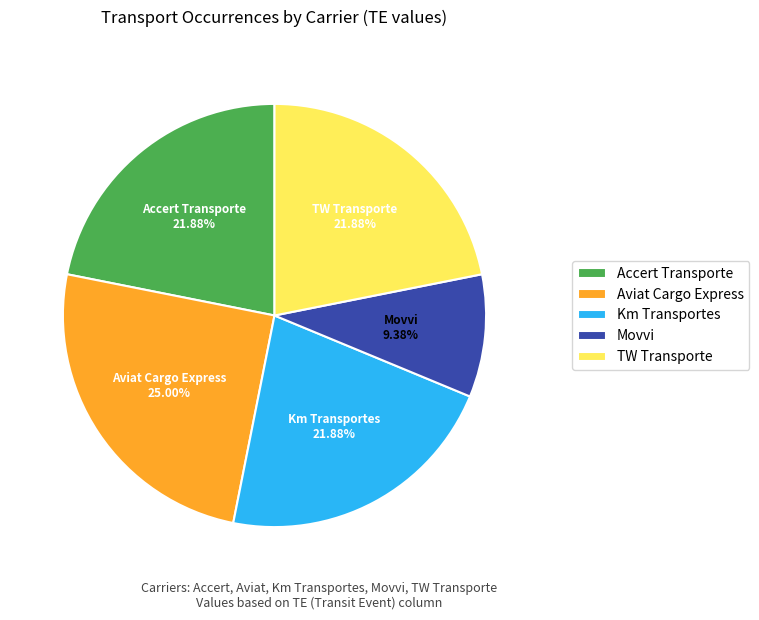

Is there a majority slice in this chart?

No